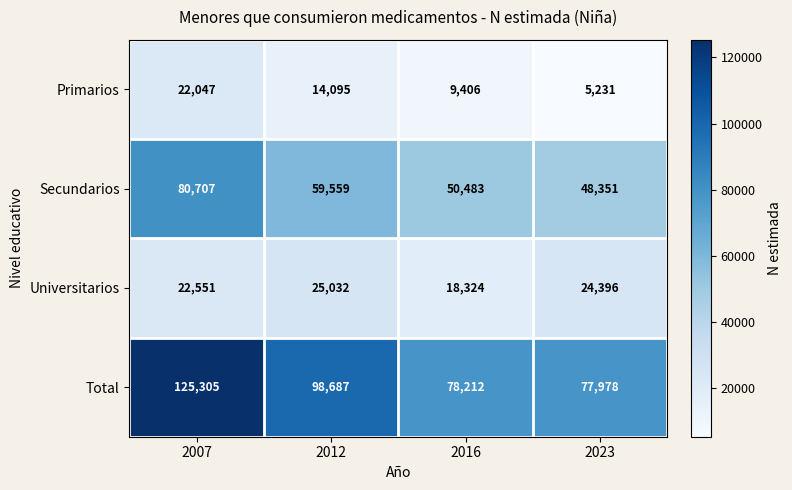

What is the average value of the Primarios series?

12695